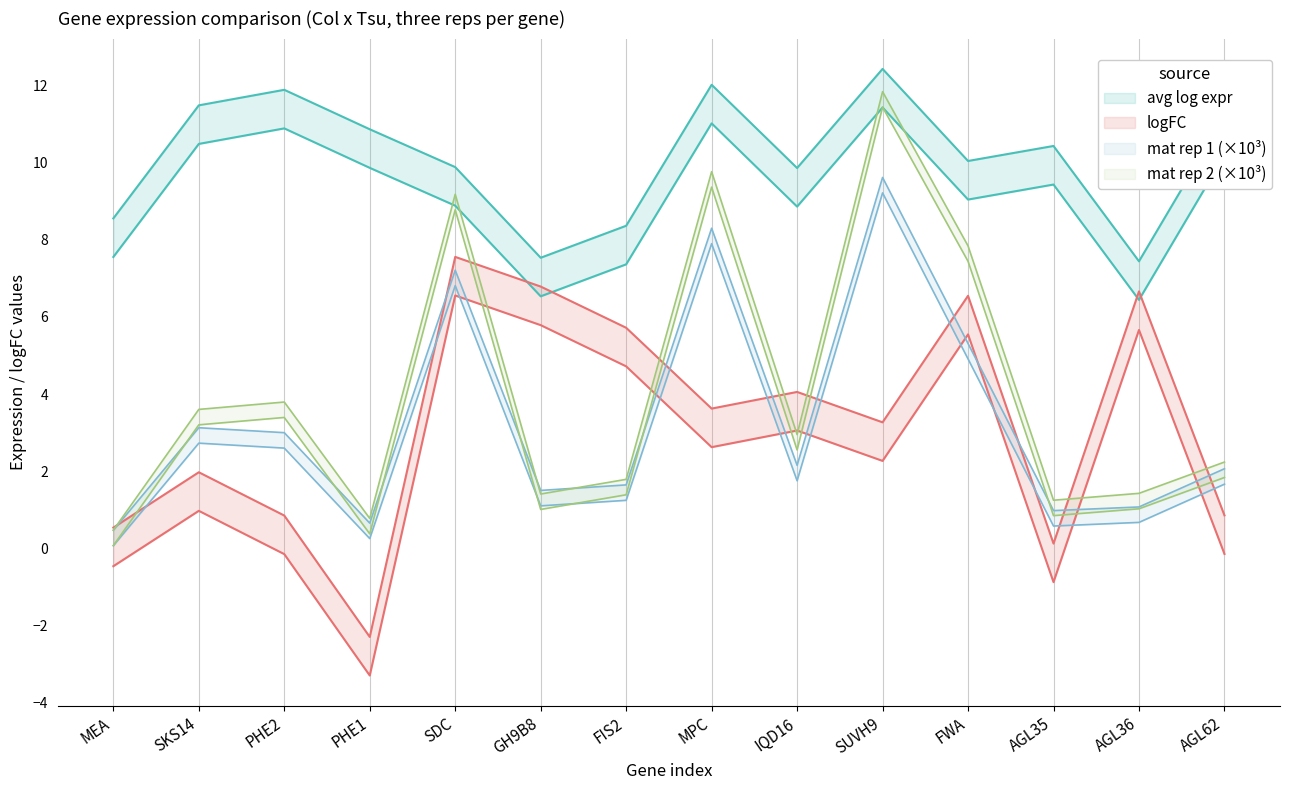

How many times do mat_2 and mat_1 cross each other?

2